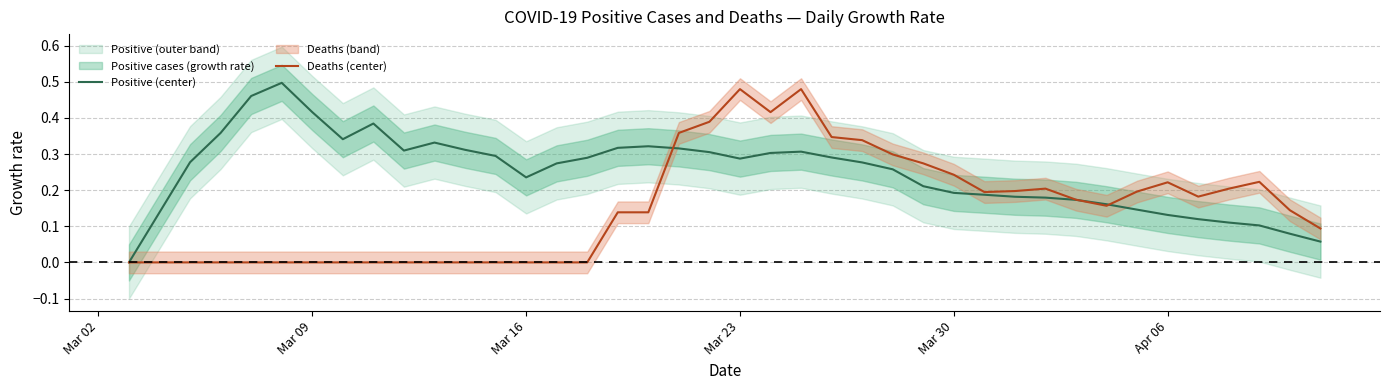

What is the difference between the maximum and second lowest values in the Deaths (center) series?

0.5